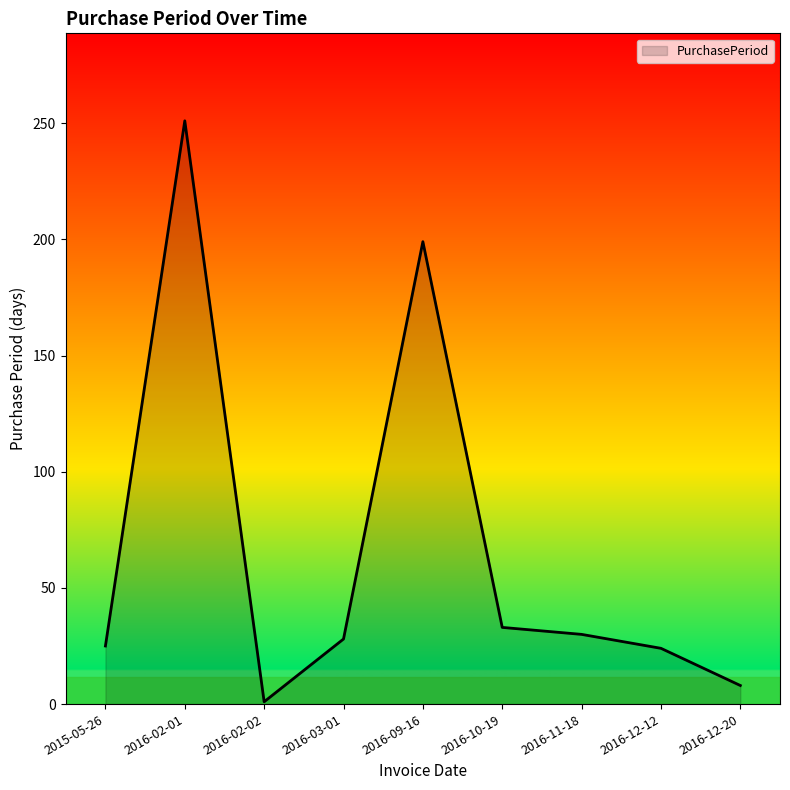

At which category does the chart reach its minimum across all series?

2016-02-02